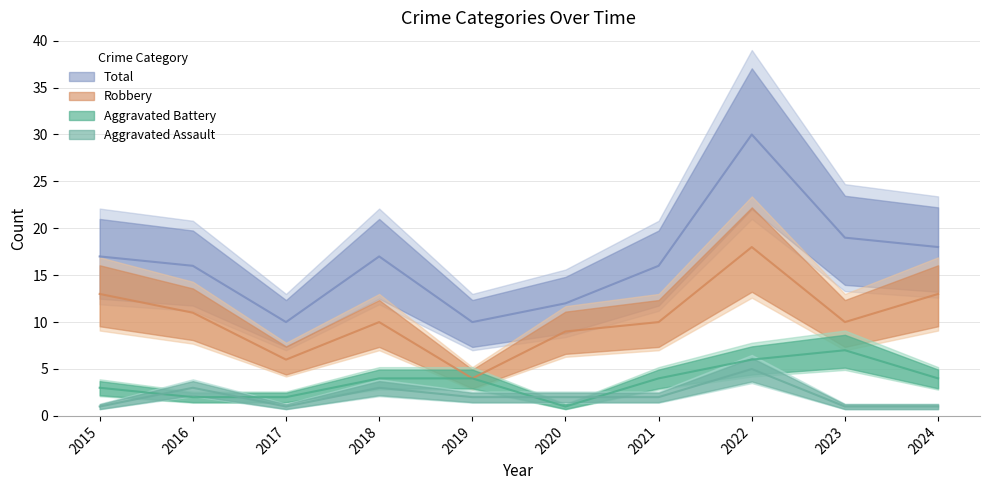

What is the value of the Total point at the 9th from the left?

19